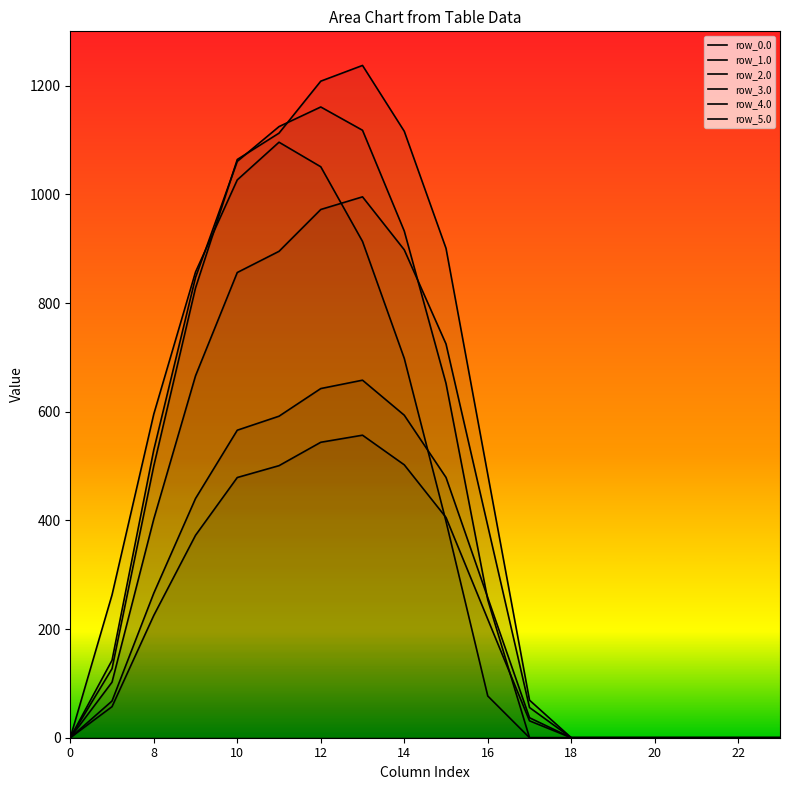

At how many categories does at least one series exceed 202?

10